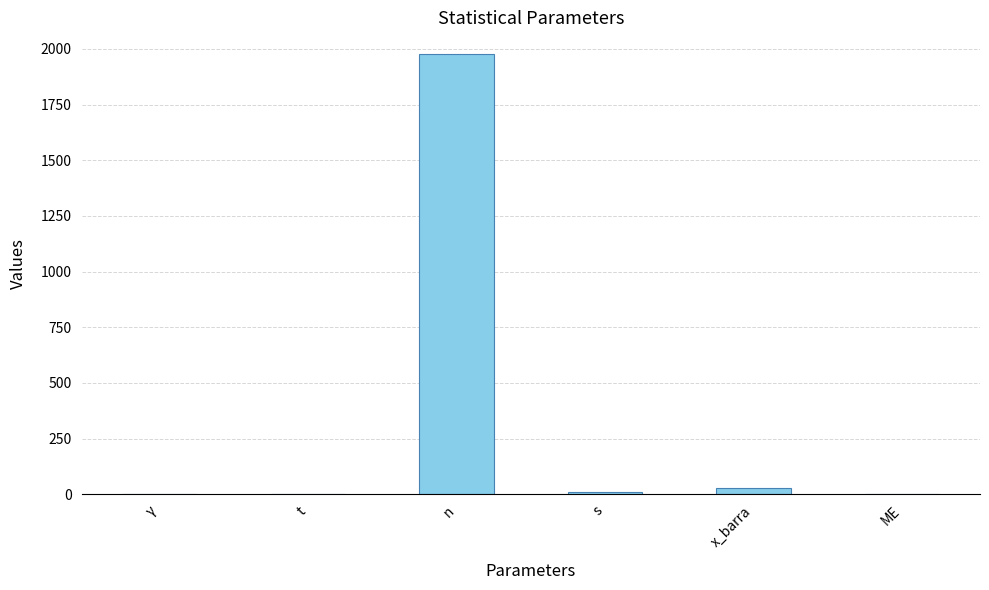

Is it true that the value at n is 1976.0?

True